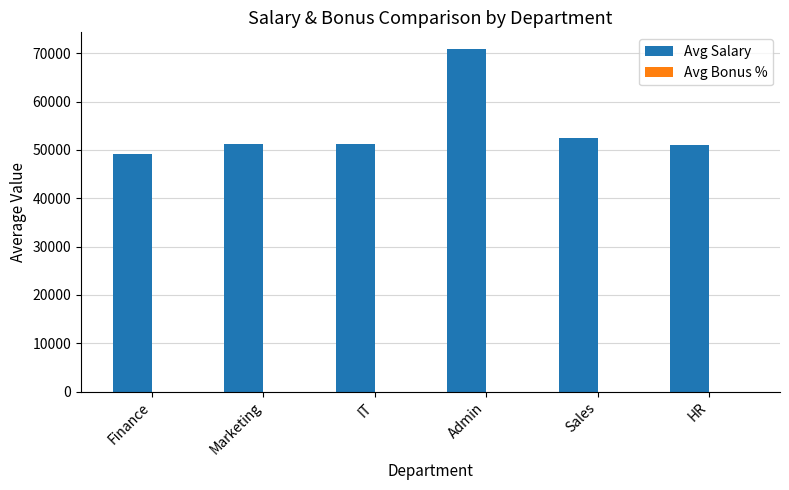

True or false: Avg Salary has a value of 49074.2 at Finance.

True